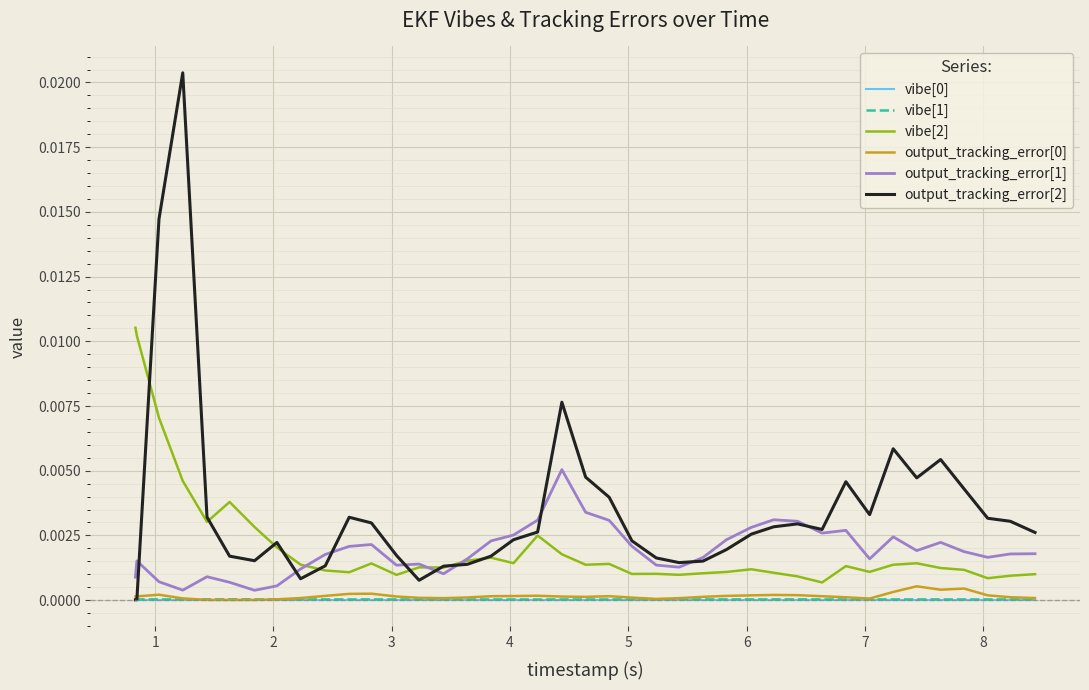

True or false: vibe[2] and vibe[1] cross at least once.

False